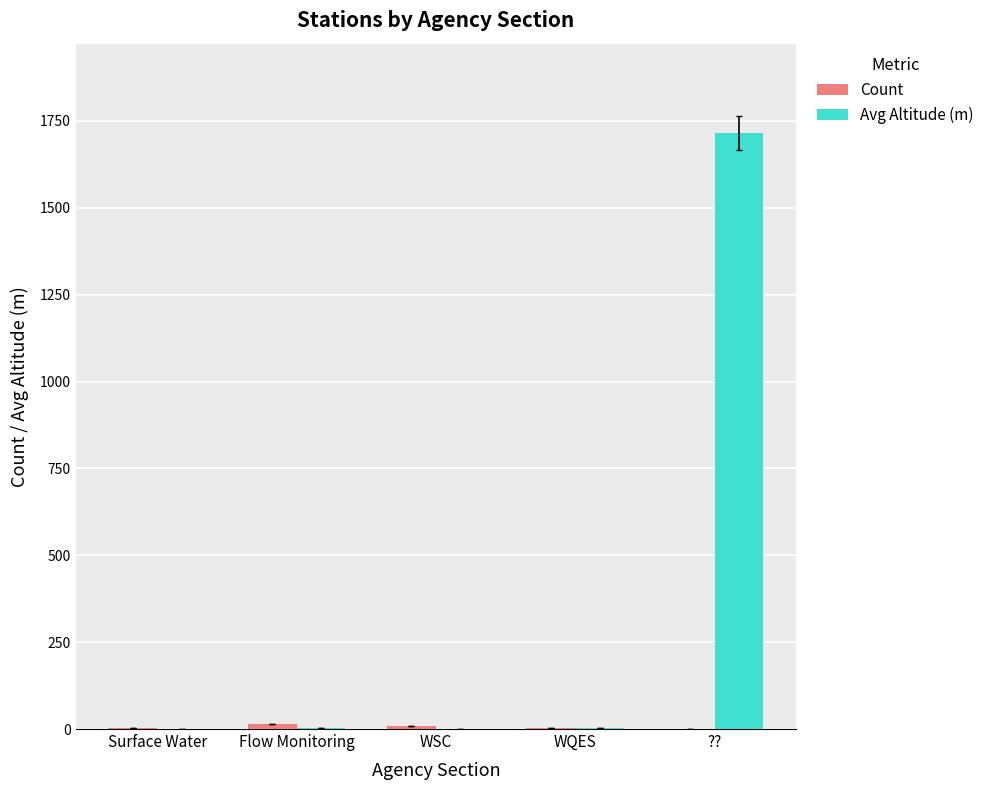

Are the bars horizontal?

No